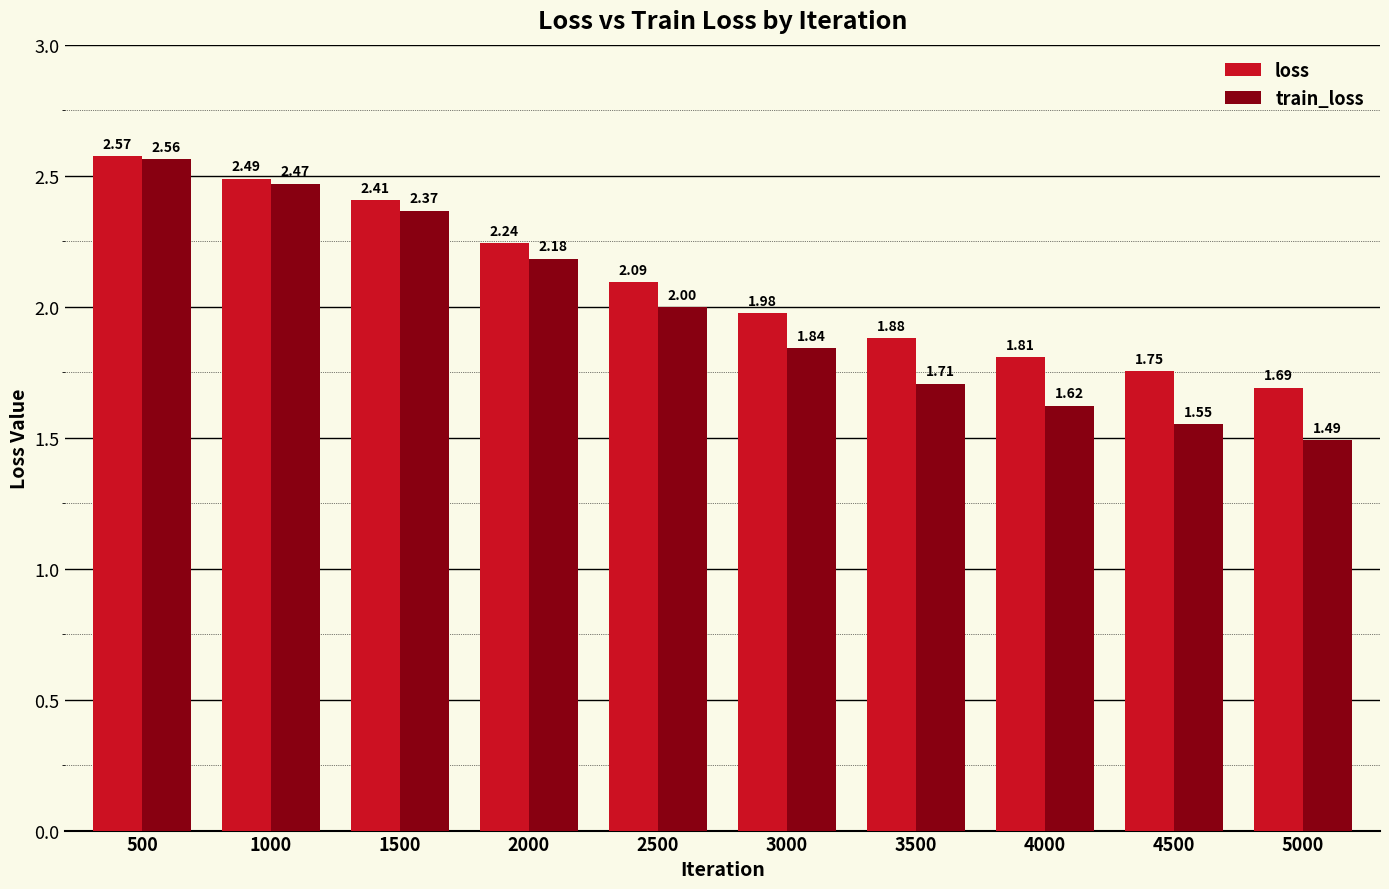

What is the difference between the second highest and second lowest values in the train_loss series?

0.9